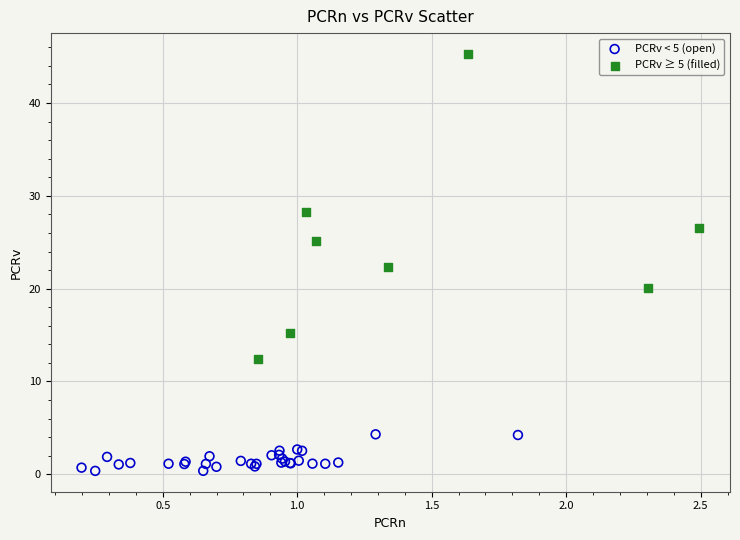

What are all the series names shown in the legend?

PCRv < 5 (open), PCRv ≥ 5 (filled)